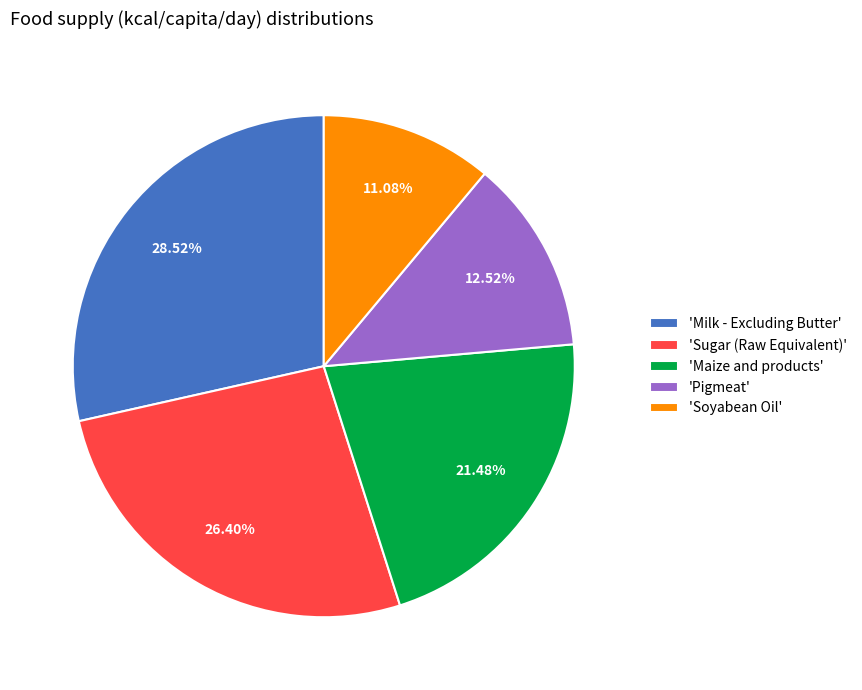

Rank the categories by value from lowest to highest.

'Soyabean Oil', 'Pigmeat', 'Maize and products', 'Sugar (Raw Equivalent)', 'Milk - Excluding Butter'